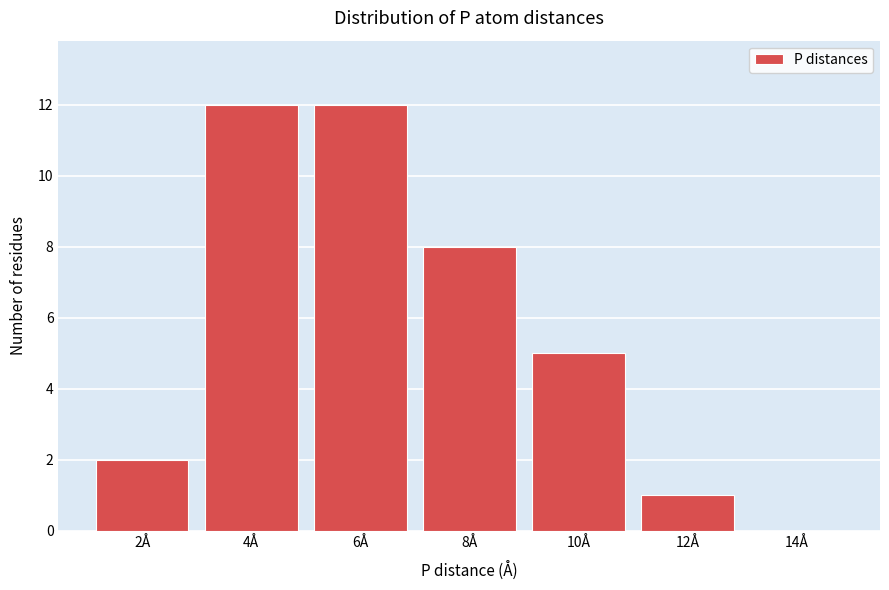

Reading right to left, transcribe all the data shown in this chart.

14Å=0	12Å=1	10Å=5	8Å=8	6Å=12	4Å=12	2Å=2